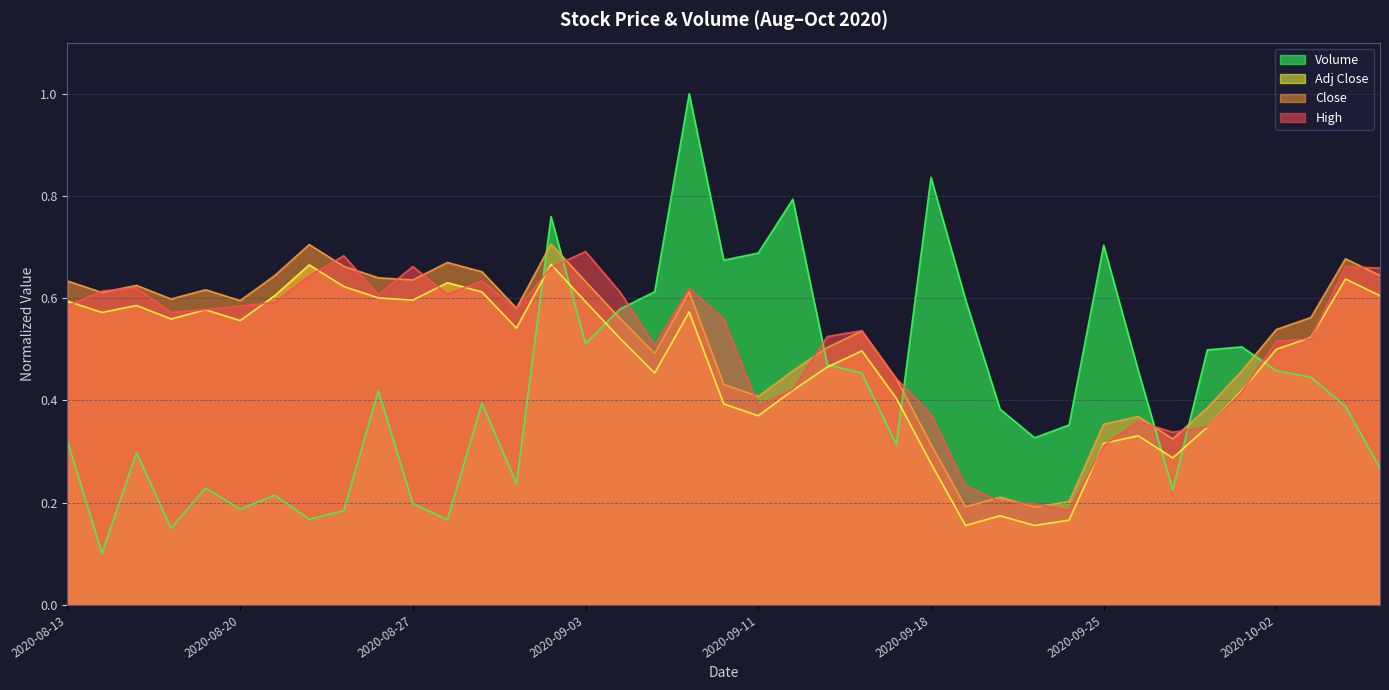

At which category does Adj Close reach its first local valley?

2020-08-14